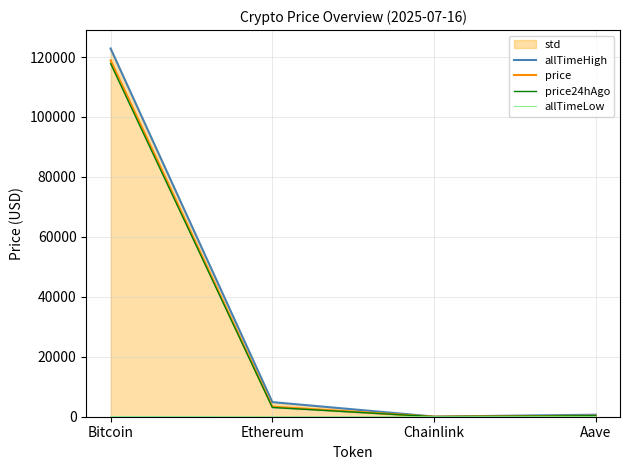

Which series has the largest range (max minus min)?

allTimeHigh